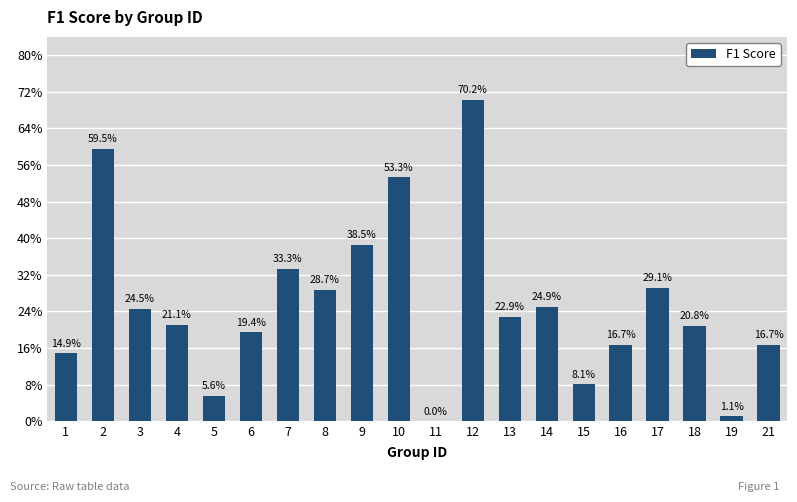

Does the chart contain stacked bars?

No